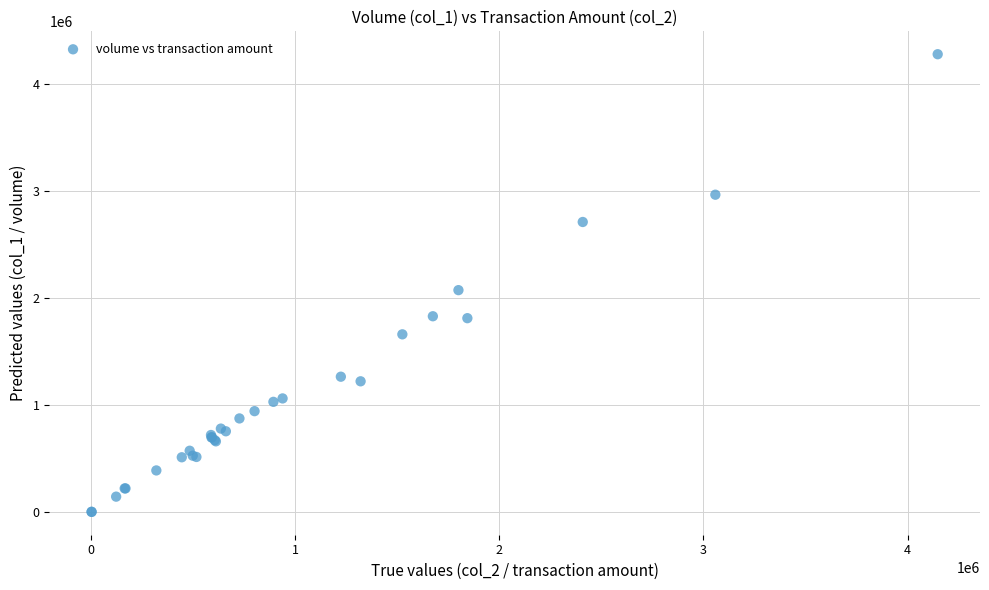

What Y value in the scatter plot is closest to 2143500?

2077000